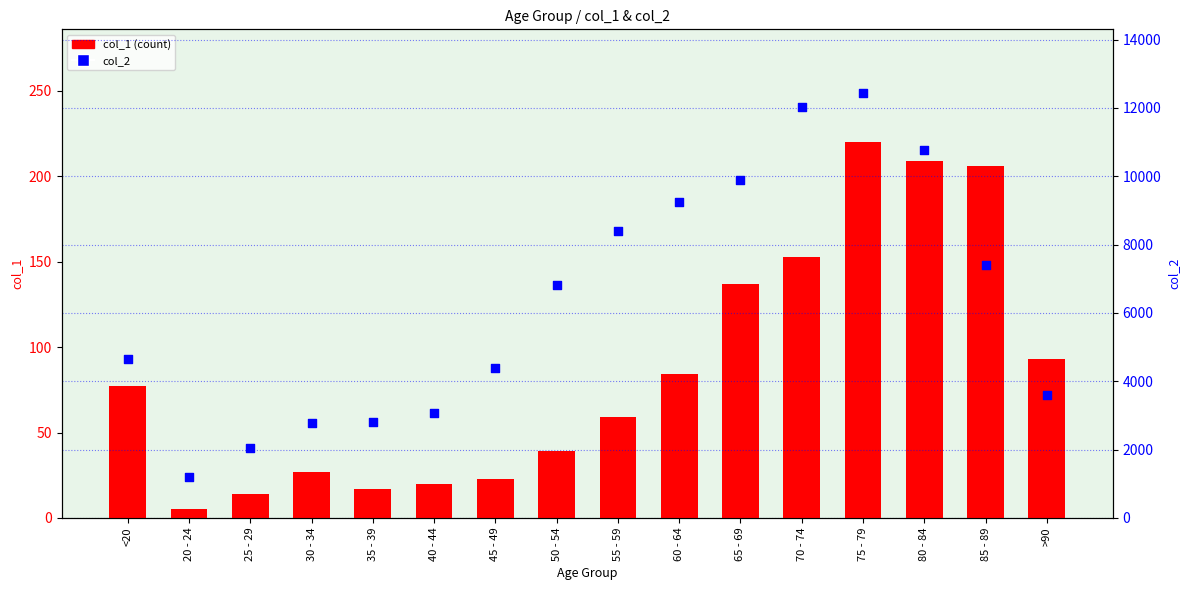

Is the value of col_2 at 35 - 39 greater than the value of col_1 (count) at 80 - 84?

Yes